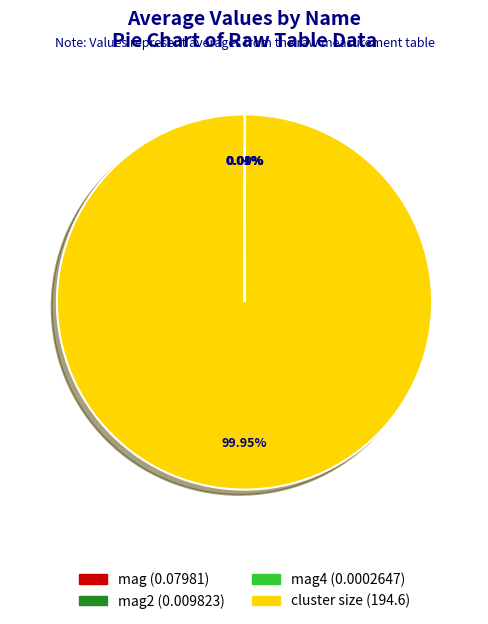

Is there a majority slice in this chart?

Yes